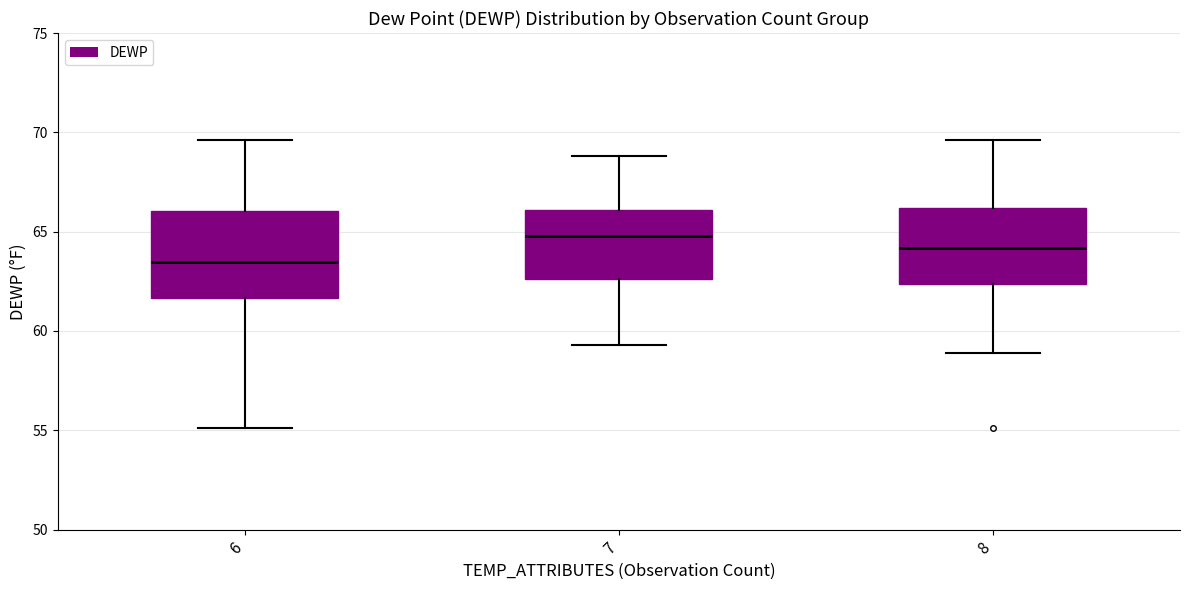

Reading left to right, read every box against the y-axis: the position of its median line, the range the box covers, and the ends of its whiskers. The values are not printed on the chart, so give them approximately, as read against the axis.

6: median 63.5, box 61.5 to 66.0, whiskers 55.0 to 69.5
7: median 65.0, box 62.5 to 66.0, whiskers 59.5 to 69.0
8: median 64.0, box 62.5 to 66.0, whiskers 59.0 to 69.5